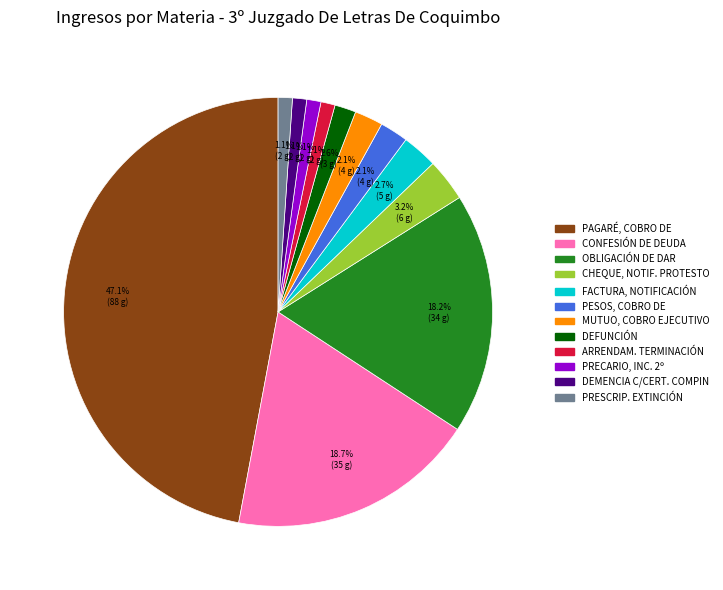

What is the largest slice in the pie chart?

PAGARÉ, COBRO DE